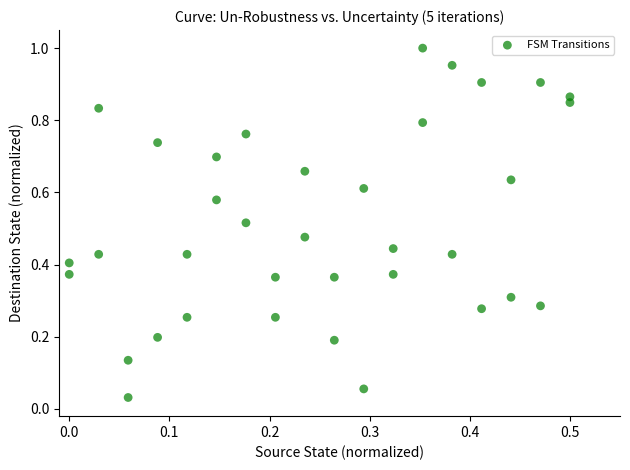

Count the number of points in this scatter plot.

36